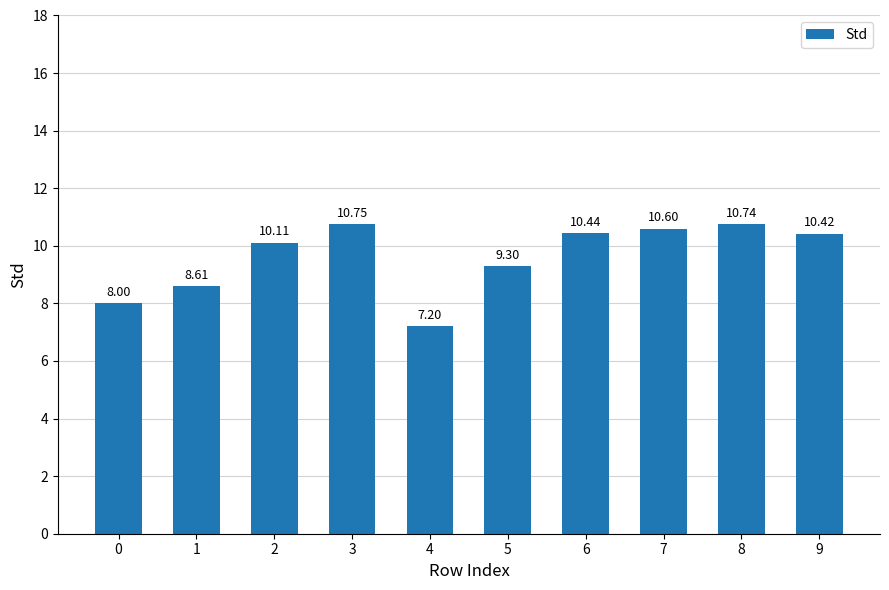

Reading right to left, extract all data points from this chart.

10.4	10.7	10.6	10.4	9.3	7.2	10.8	10.1	8.6	8.0